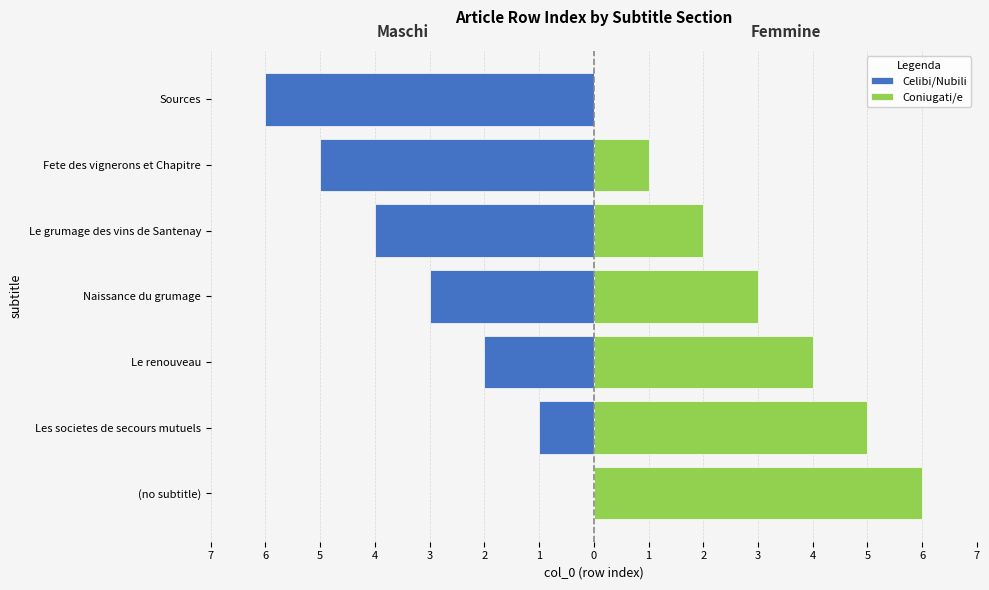

How many values in the Celibi/Nubili series exceed -3?

3